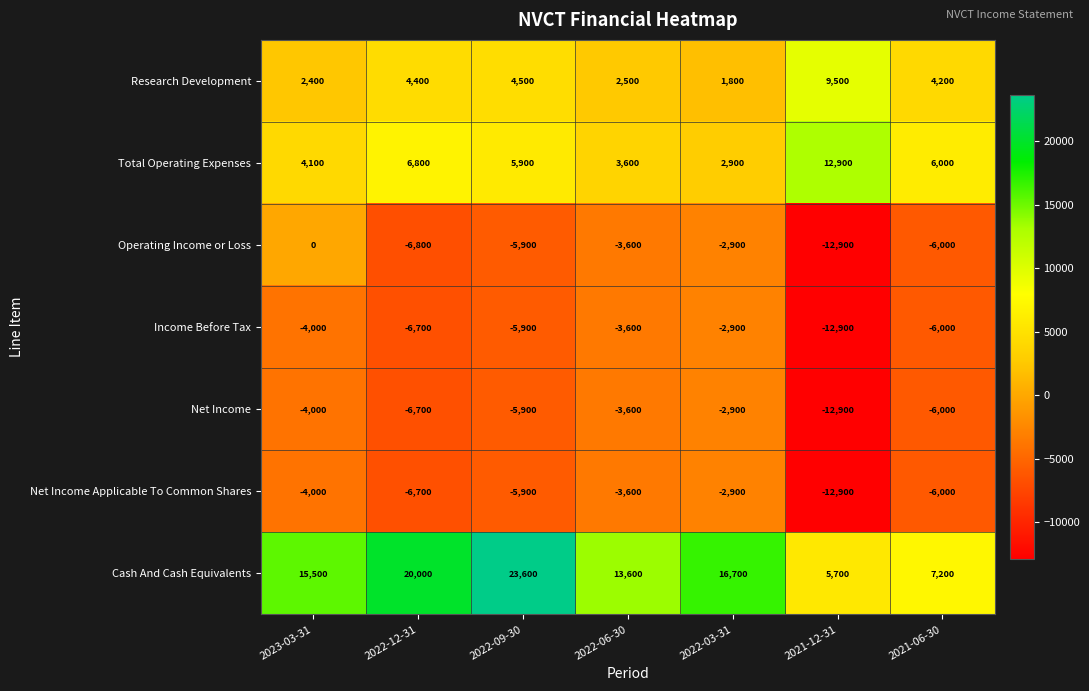

True or false: Income Before Tax has a value of -1289 at 2023-03-31.

False